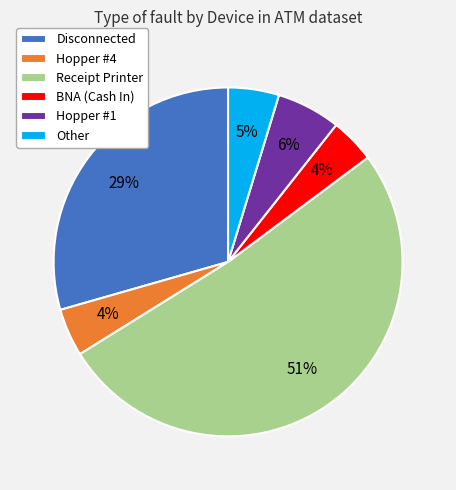

To the nearest percent, what portion does Disconnected represent?

29%